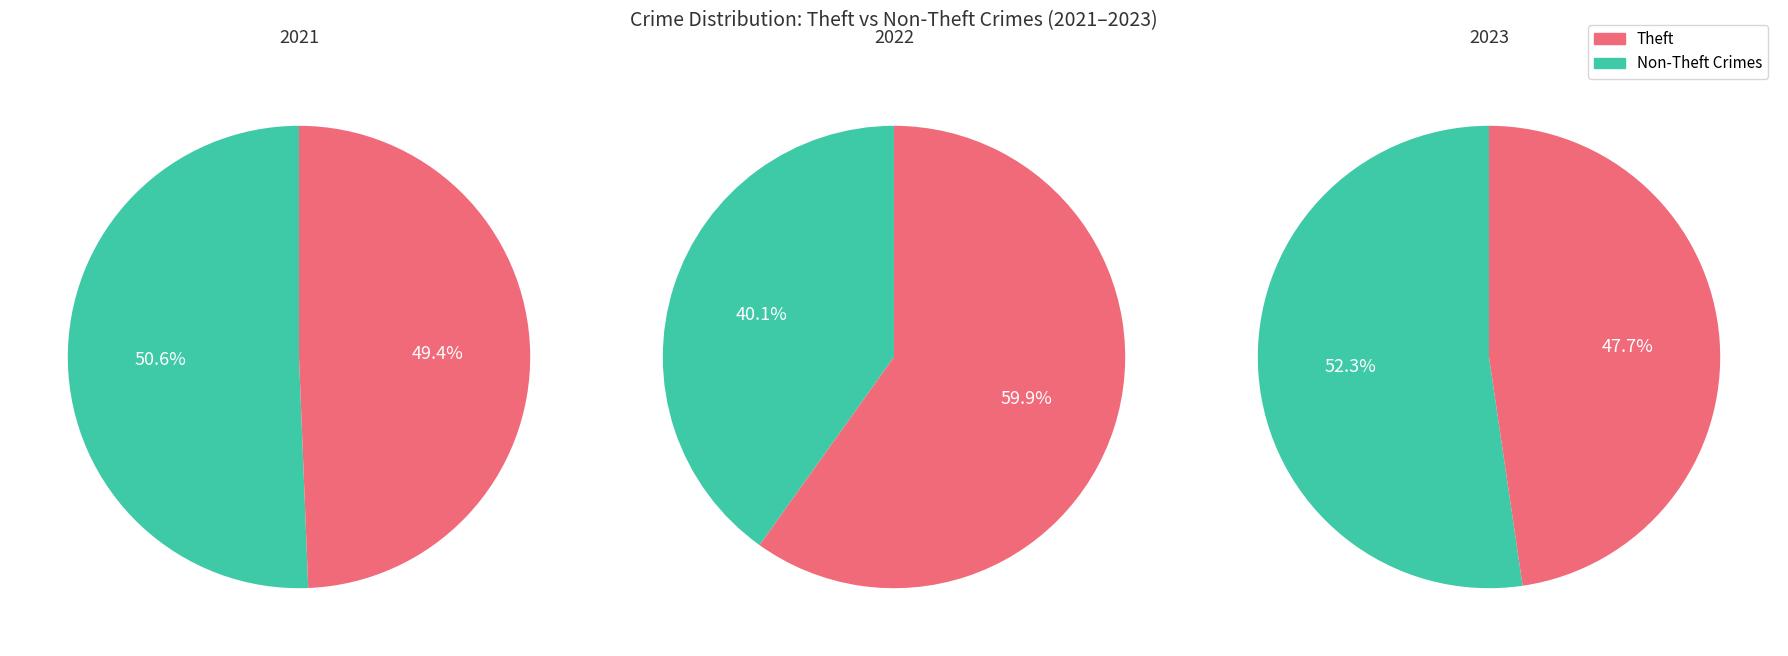

What portion of the pie excludes Theft?

50.6%